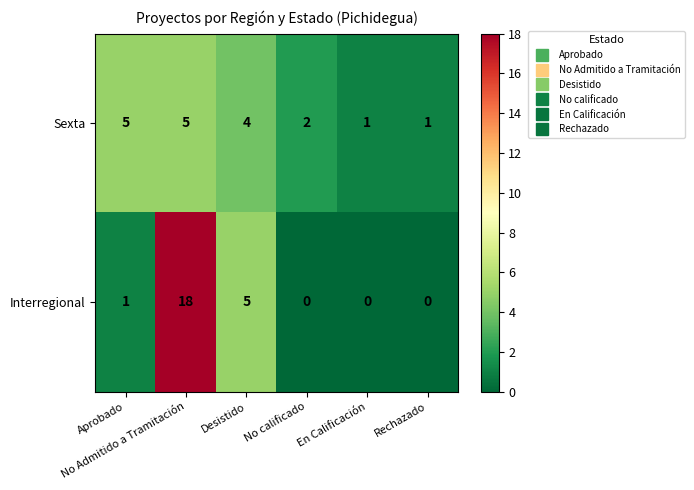

What is the total value across all series at Aprobado?

6